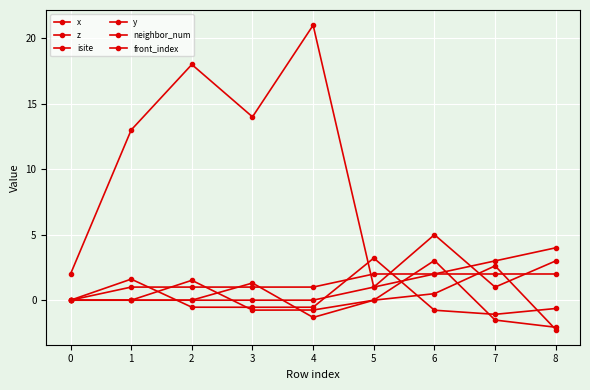

Read the x value at 7.

-1.5